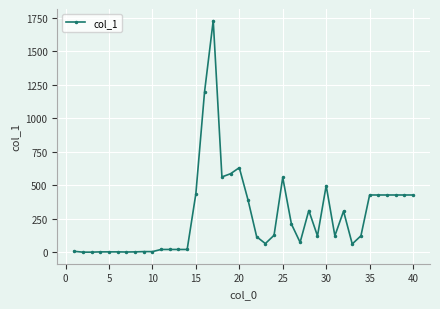

True or false: the data has more than 1 interior local peaks.

True